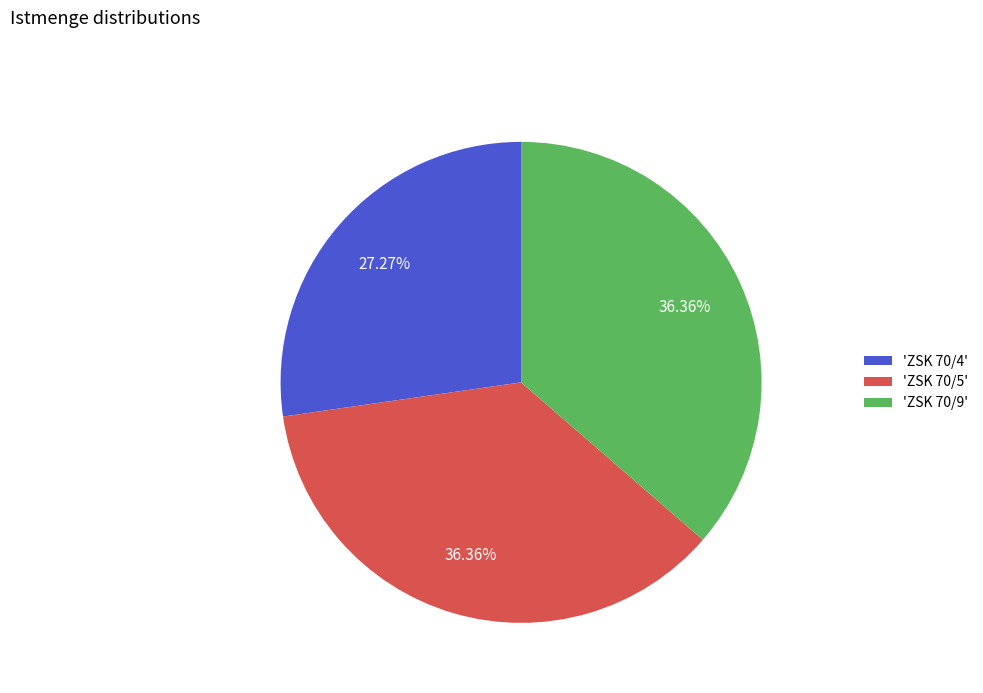

How many slices are in this pie chart?

3